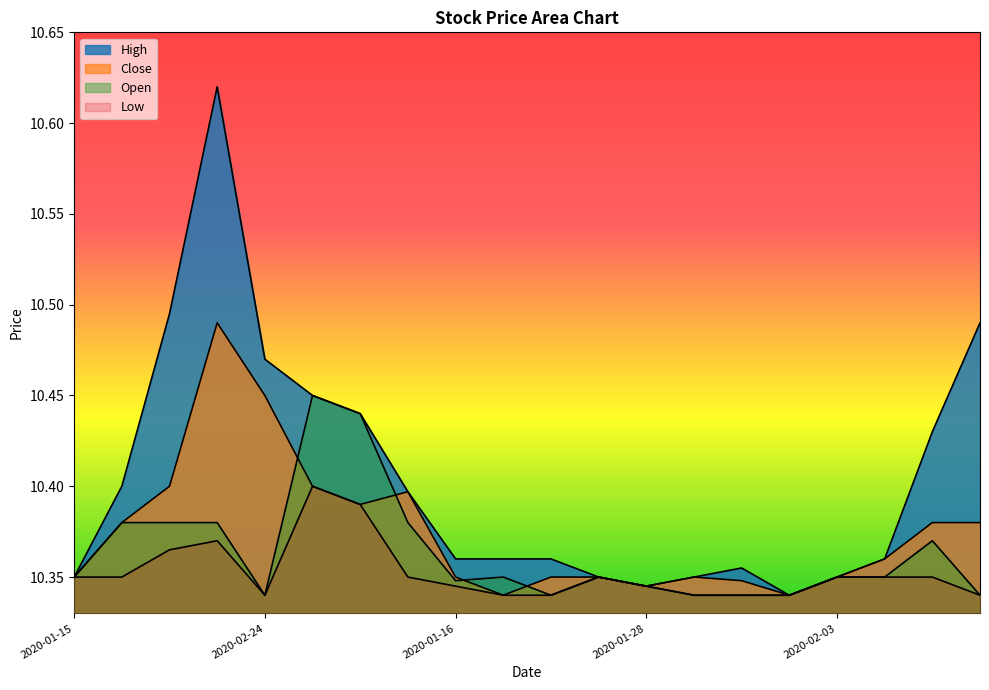

Count the number of data series in this chart.

4